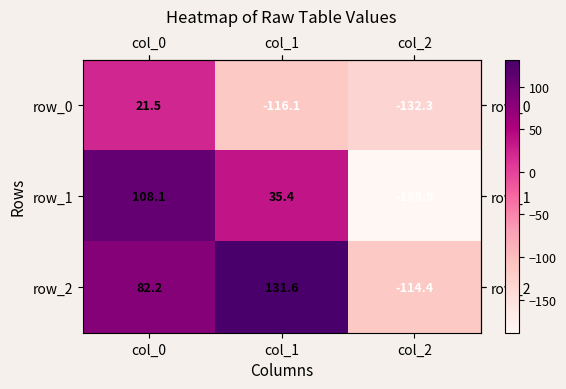

List the labels in order of row_1 value, largest first.

col_0, col_1, col_2